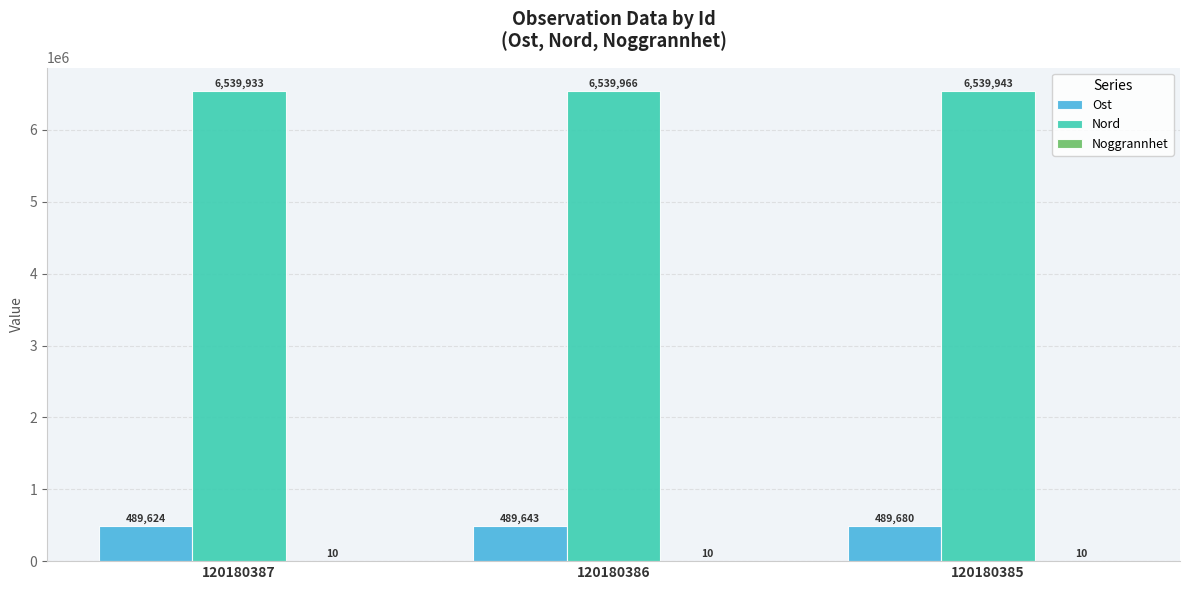

Is the value of Ost at 120180387 greater than the value of Nord at 120180387?

No